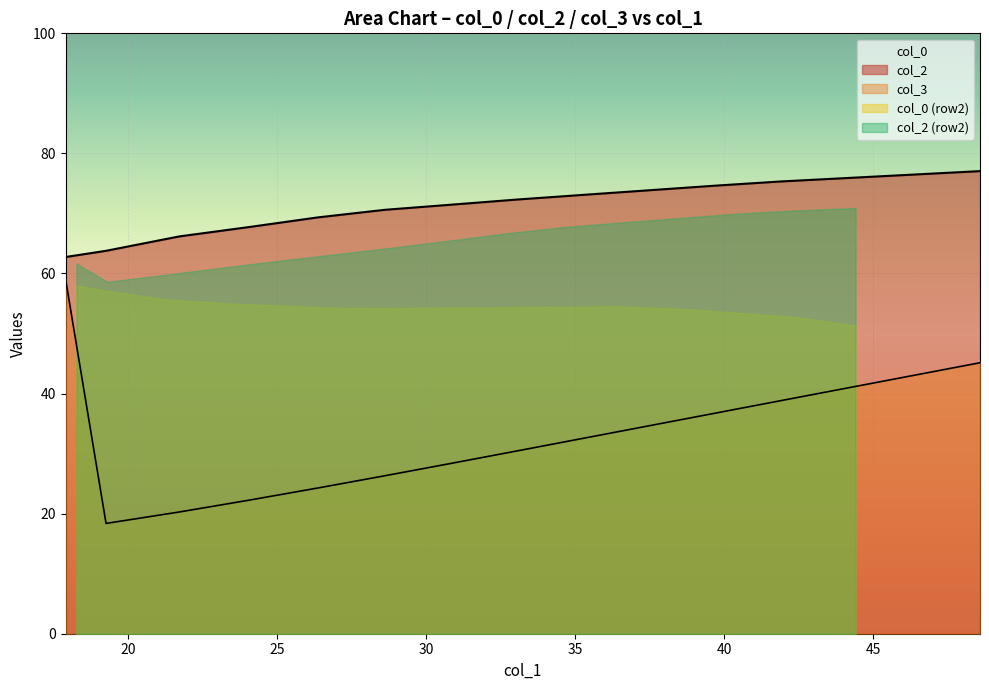

What is the smallest value displayed?

19.3